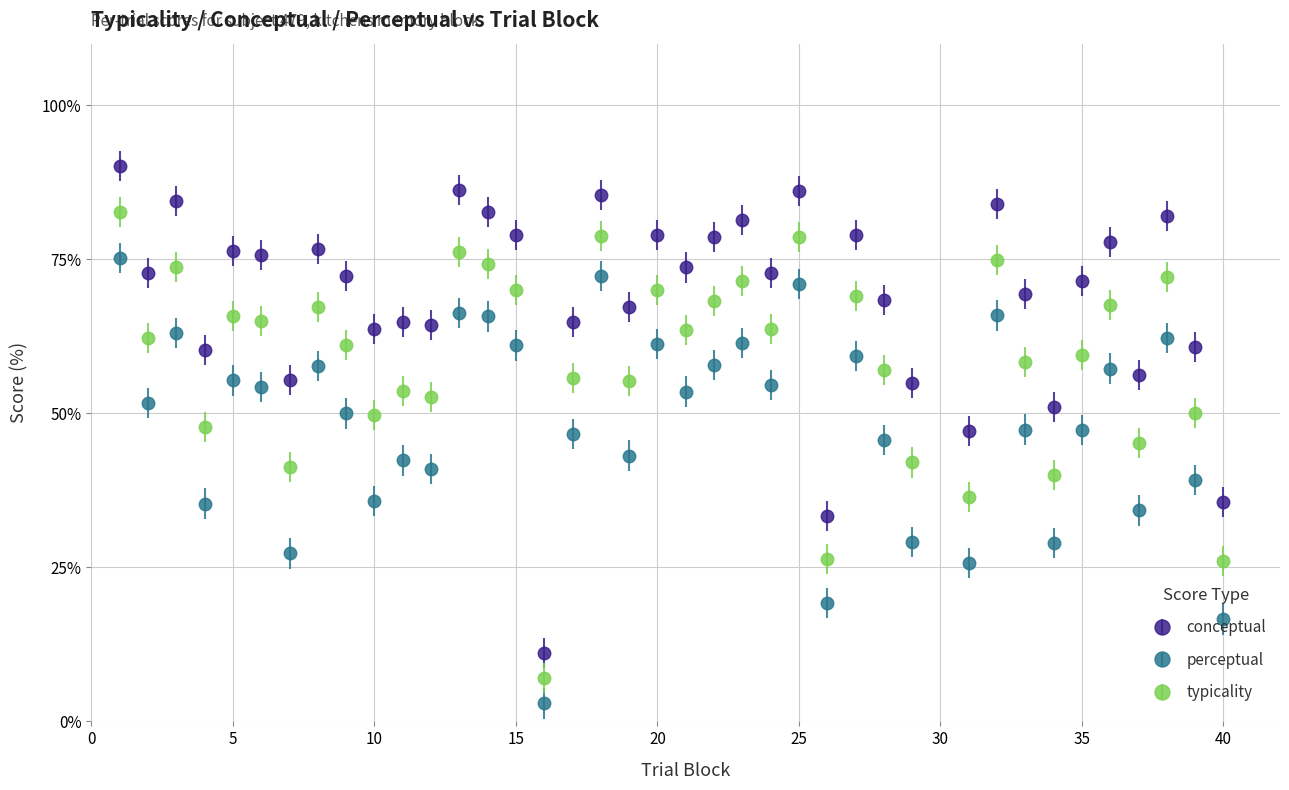

What is the maximum value shown in the chart?

90.1